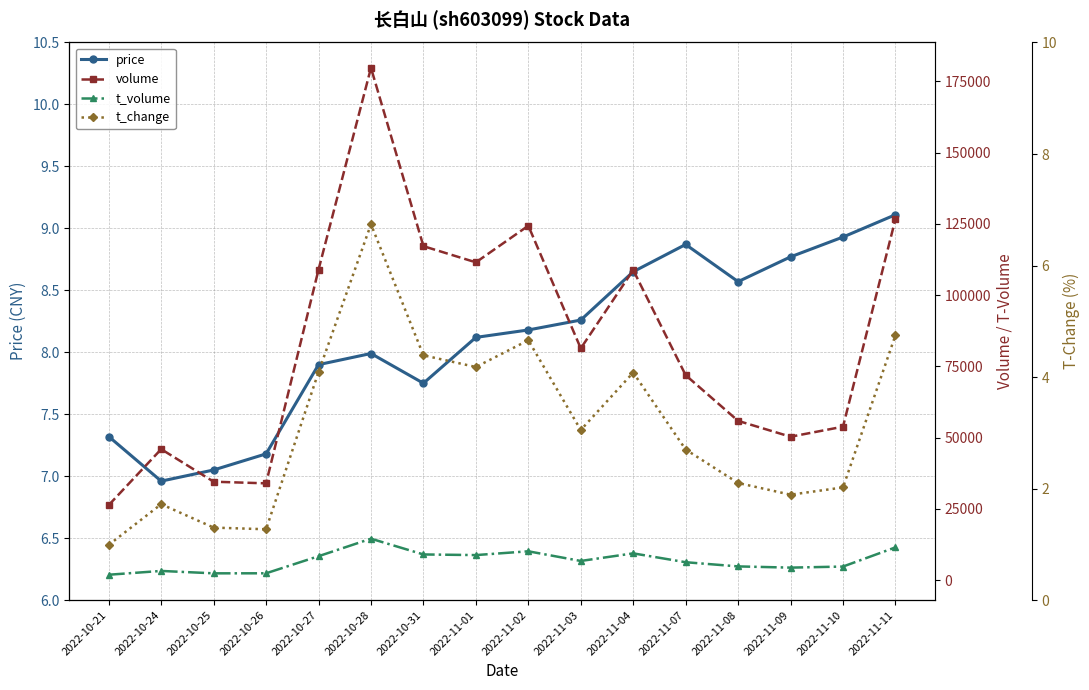

Which series has the widest spread of values?

volume